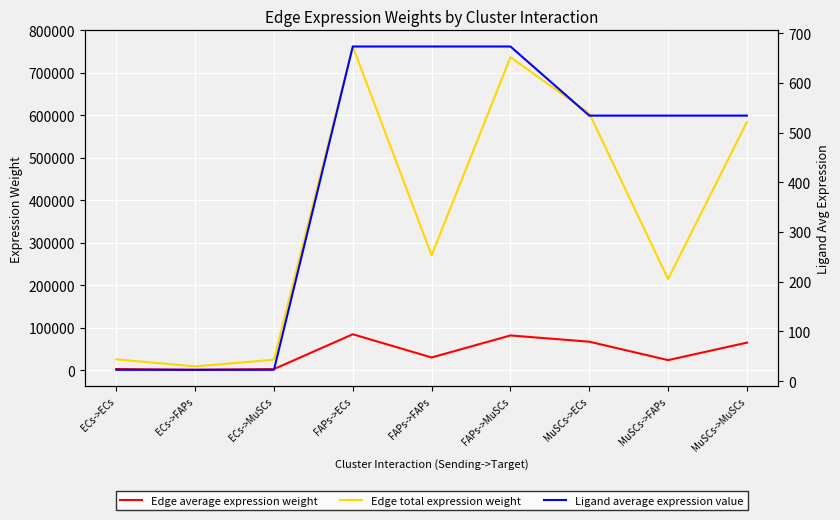

Does the chart display data point markers on the line(s)?

No